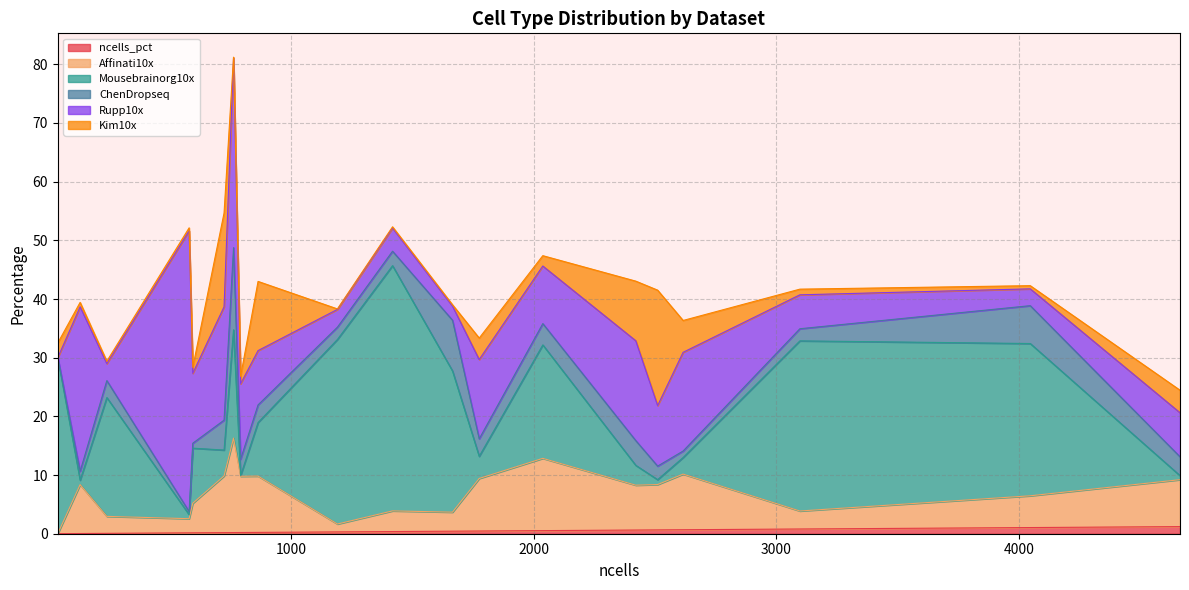

Is the value of ncells_pct at 242 greater than the value of Mousebrainorg10x at 4046?

No